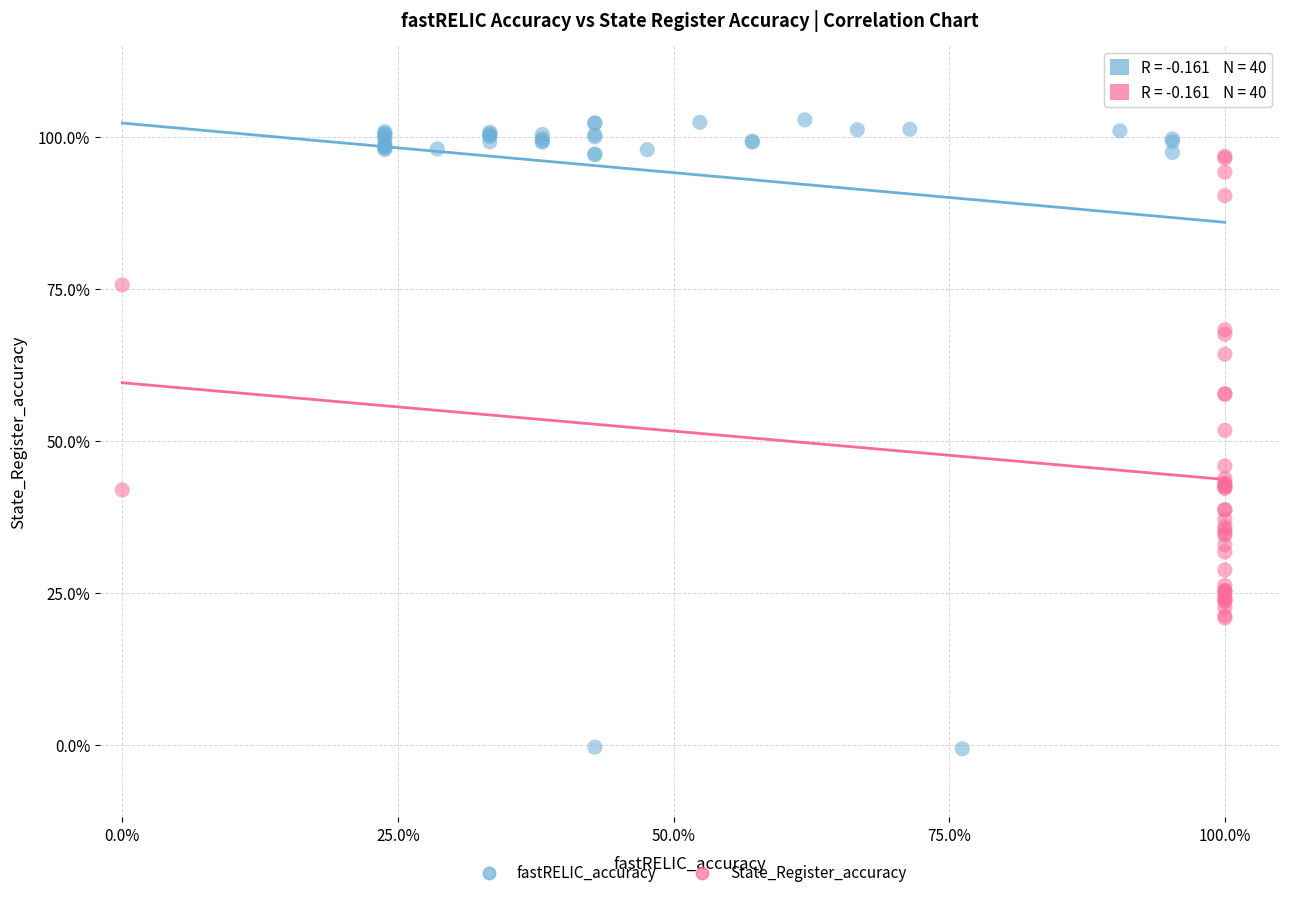

What are all the series names shown in the legend?

fastRELIC_accuracy, State_Register_accuracy